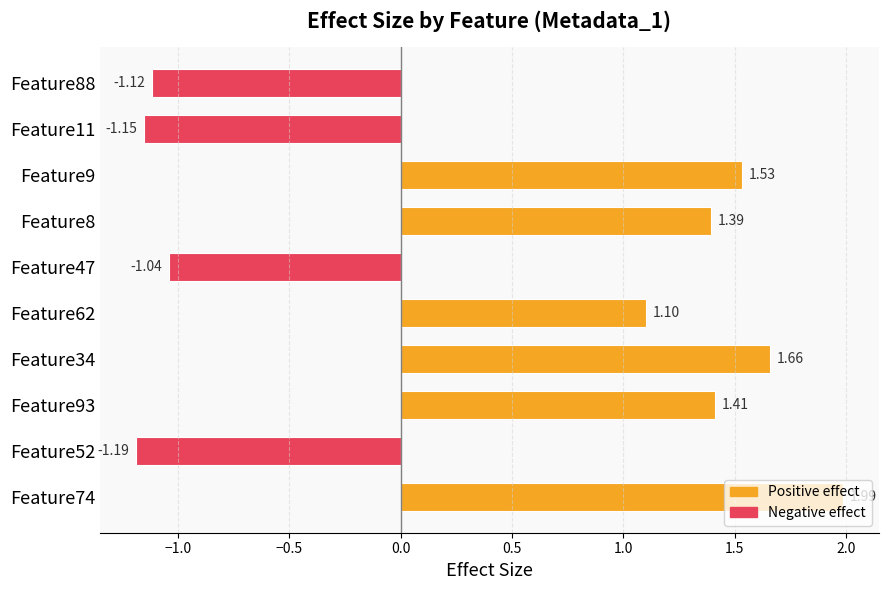

What is the difference between the values at Feature88 and Feature93?

2.5